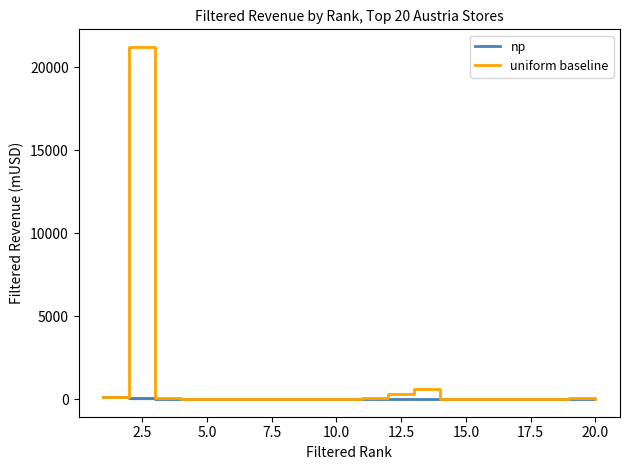

What is the maximum value for uniform baseline?

21224.6